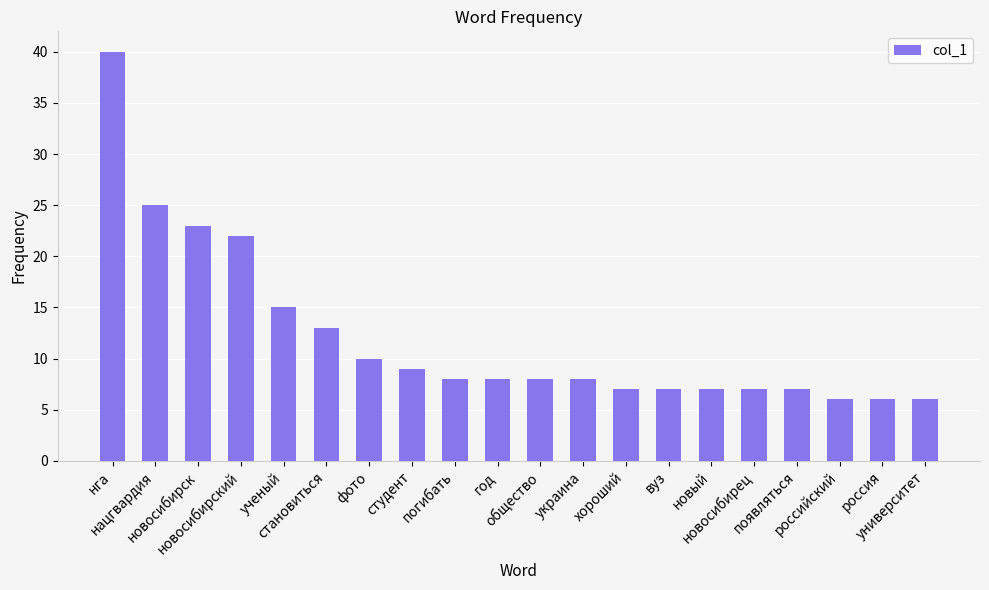

What is the value of the 15th bar from the left?

7